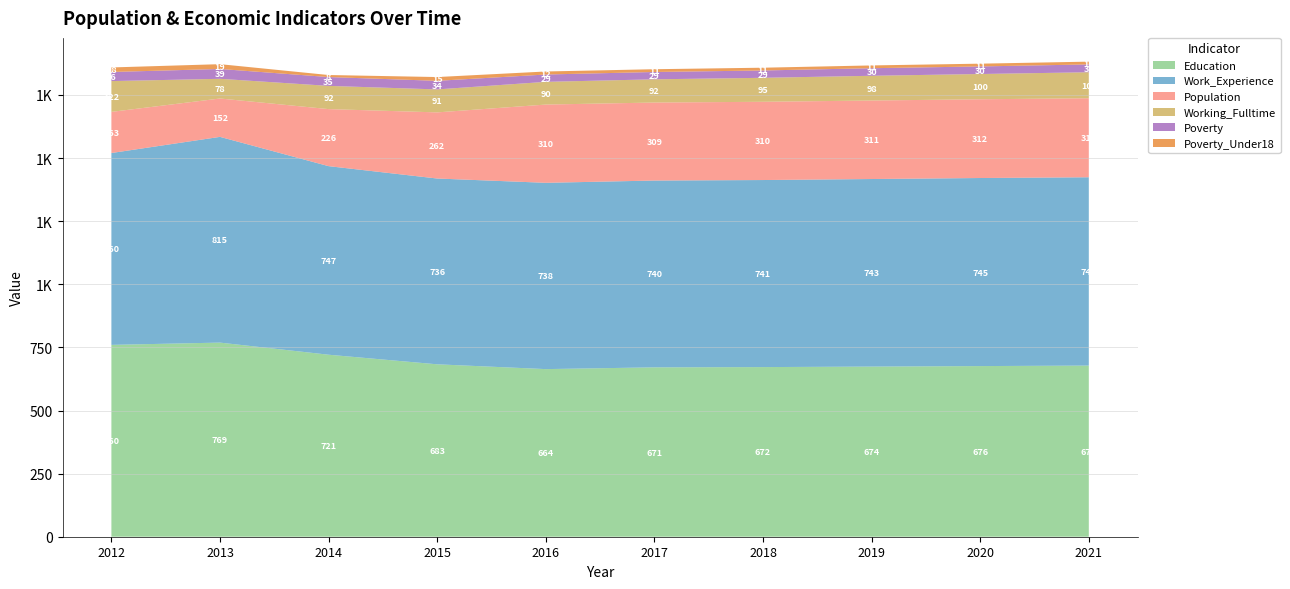

Reading left to right, what are all the values shown in this chart?

Education: 760	769	721	683	664	671	672	674	676	678
Work_Experience: 760	815	747	736	738	740	741	743	745	746
Population: 163	152	226	262	310	309	310	311	312	313
Working_Fulltime: 122	78	92	91	90	92	95	98	100	103
Poverty: 36	39	35	34	29	29	29	30	30	31
Poverty_Under18: 18	19	8	15	12	11	11	11	11	11